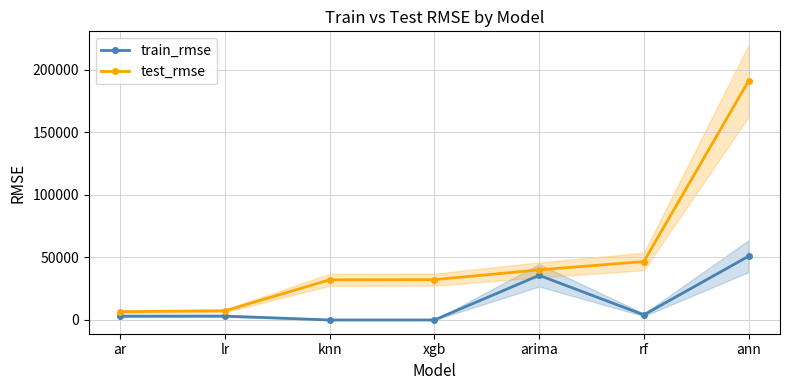

What position from the left is rf?

6